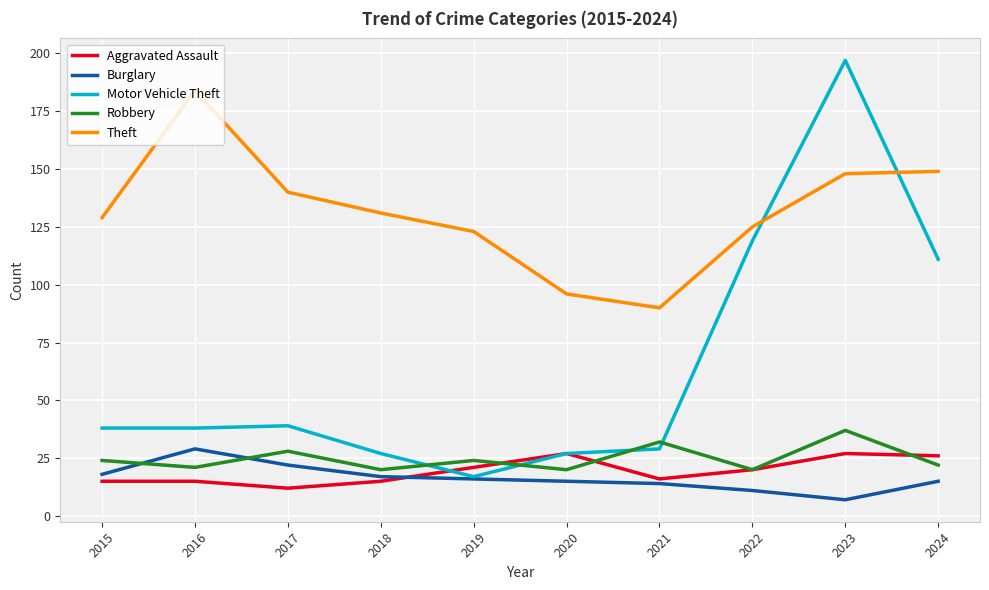

What is the maximum value for Burglary?

29